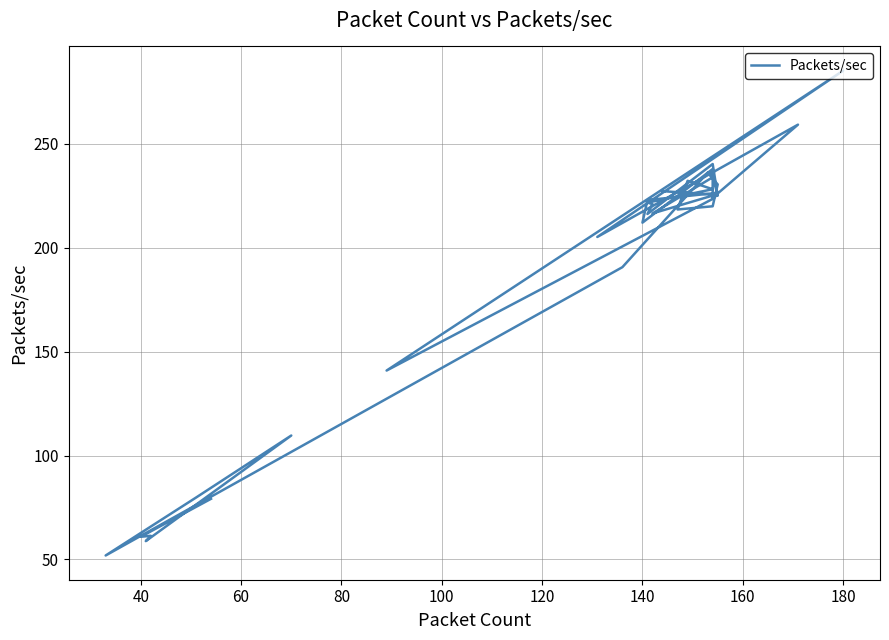

At which category does the chart reach its peak across all series?

180